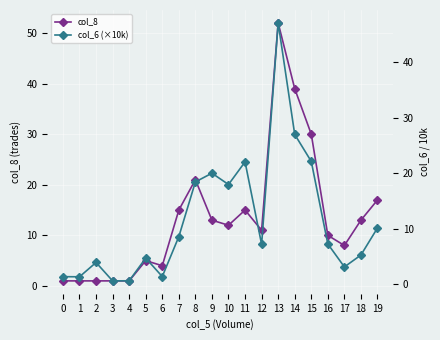

What are all the series names shown in the legend?

col_8, col_6 (×10k)